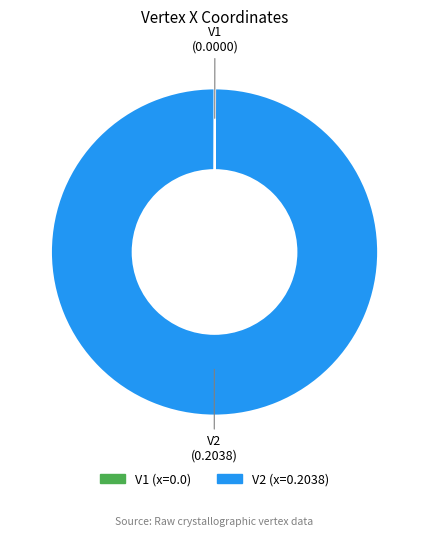

The V2 slice represents 100% of the pie. True or false?

True